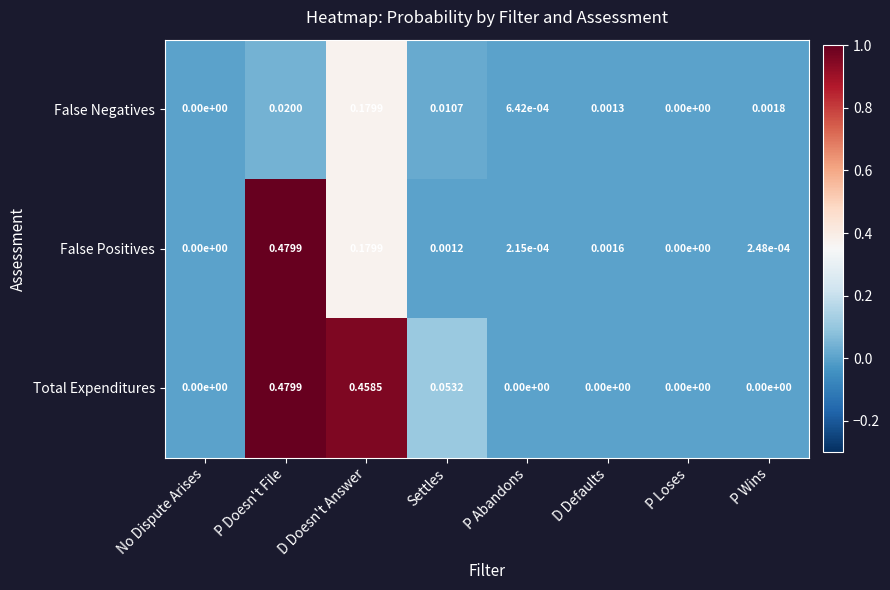

Rank the series by their average value, from lowest to highest.

False Negatives, False Positives, Total Expenditures